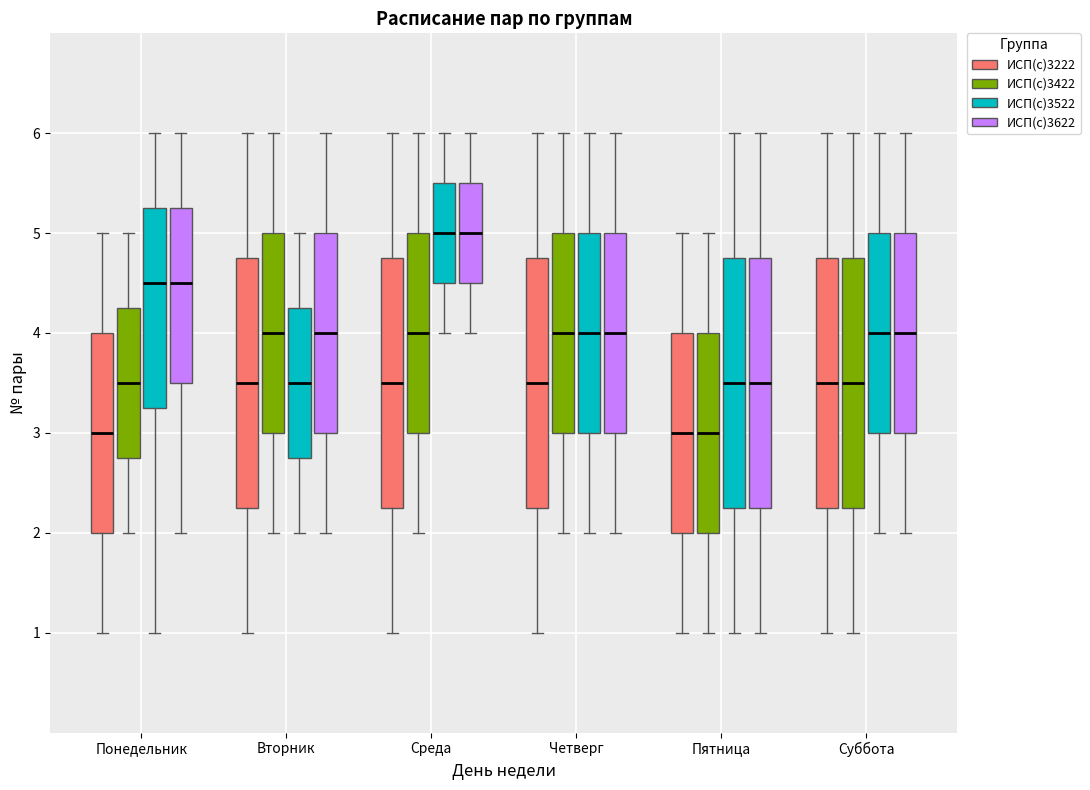

Reading left to right, transcribe this box plot: for each box, give where its median line is, the range the box spans, and where its two whiskers end, as read against the y-axis. The values are not printed on the chart, so give them approximately, as read against the axis.

Понедельник (ИСП(с)3222): median 3.0, box 2.0 to 4.0, whiskers 1.0 to 5.0
Понедельник (ИСП(с)3422): median 3.5, box 2.8 to 4.3, whiskers 2.0 to 5.0
Понедельник (ИСП(с)3522): median 4.5, box 3.3 to 5.3, whiskers 1.0 to 6.0
Понедельник (ИСП(с)3622): median 4.5, box 3.5 to 5.3, whiskers 2.0 to 6.0
Вторник (ИСП(с)3222): median 3.5, box 2.3 to 4.8, whiskers 1.0 to 6.0
Вторник (ИСП(с)3422): median 4.0, box 3.0 to 5.0, whiskers 2.0 to 6.0
Вторник (ИСП(с)3522): median 3.5, box 2.8 to 4.3, whiskers 2.0 to 5.0
Вторник (ИСП(с)3622): median 4.0, box 3.0 to 5.0, whiskers 2.0 to 6.0
Среда (ИСП(с)3222): median 3.5, box 2.3 to 4.8, whiskers 1.0 to 6.0
Среда (ИСП(с)3422): median 4.0, box 3.0 to 5.0, whiskers 2.0 to 6.0
Среда (ИСП(с)3522): median 5.0, box 4.5 to 5.5, whiskers 4.0 to 6.0
Среда (ИСП(с)3622): median 5.0, box 4.5 to 5.5, whiskers 4.0 to 6.0
Четверг (ИСП(с)3222): median 3.5, box 2.3 to 4.8, whiskers 1.0 to 6.0
Четверг (ИСП(с)3422): median 4.0, box 3.0 to 5.0, whiskers 2.0 to 6.0
Четверг (ИСП(с)3522): median 4.0, box 3.0 to 5.0, whiskers 2.0 to 6.0
Четверг (ИСП(с)3622): median 4.0, box 3.0 to 5.0, whiskers 2.0 to 6.0
Пятница (ИСП(с)3222): median 3.0, box 2.0 to 4.0, whiskers 1.0 to 5.0
Пятница (ИСП(с)3422): median 3.0, box 2.0 to 4.0, whiskers 1.0 to 5.0
Пятница (ИСП(с)3522): median 3.5, box 2.3 to 4.8, whiskers 1.0 to 6.0
Пятница (ИСП(с)3622): median 3.5, box 2.3 to 4.8, whiskers 1.0 to 6.0
Суббота (ИСП(с)3222): median 3.5, box 2.3 to 4.8, whiskers 1.0 to 6.0
Суббота (ИСП(с)3422): median 3.5, box 2.3 to 4.8, whiskers 1.0 to 6.0
Суббота (ИСП(с)3522): median 4.0, box 3.0 to 5.0, whiskers 2.0 to 6.0
Суббота (ИСП(с)3622): median 4.0, box 3.0 to 5.0, whiskers 2.0 to 6.0